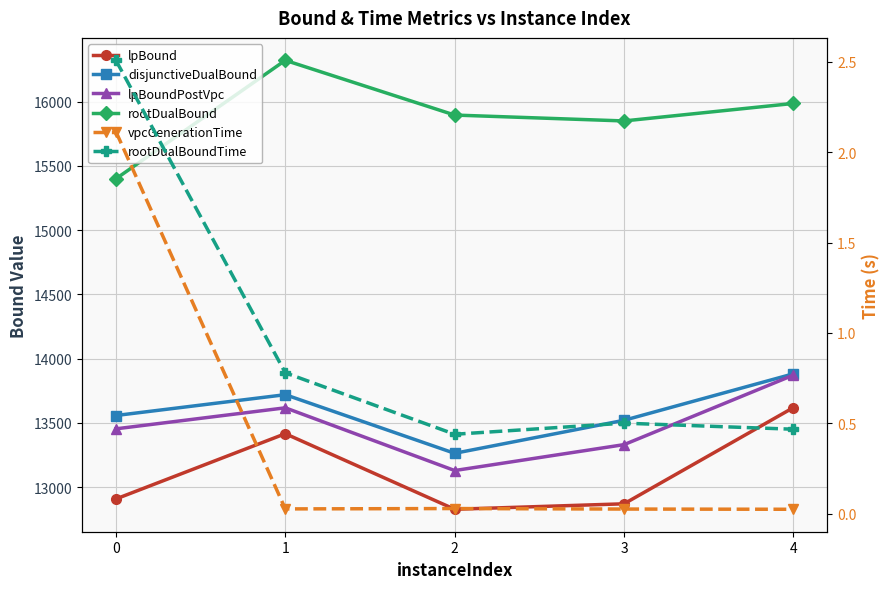

At which label does rootDualBound first exceed 15895?

1